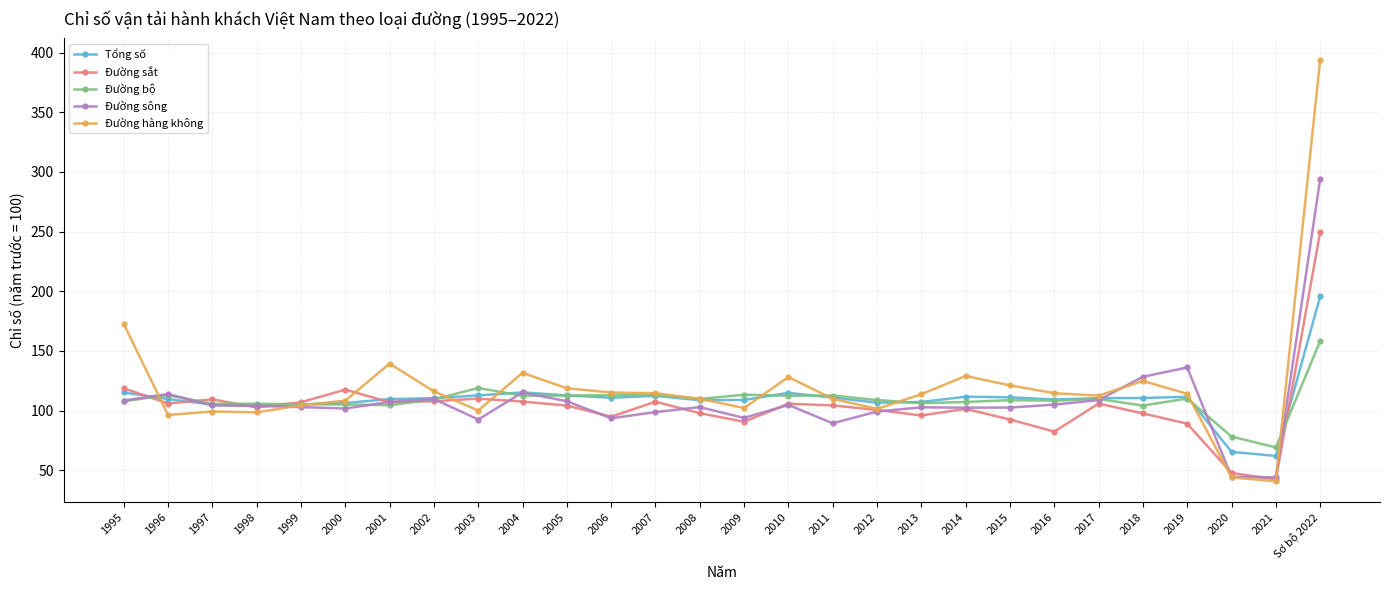

At which category is the sum across all series the highest?

Sơ bộ 2022